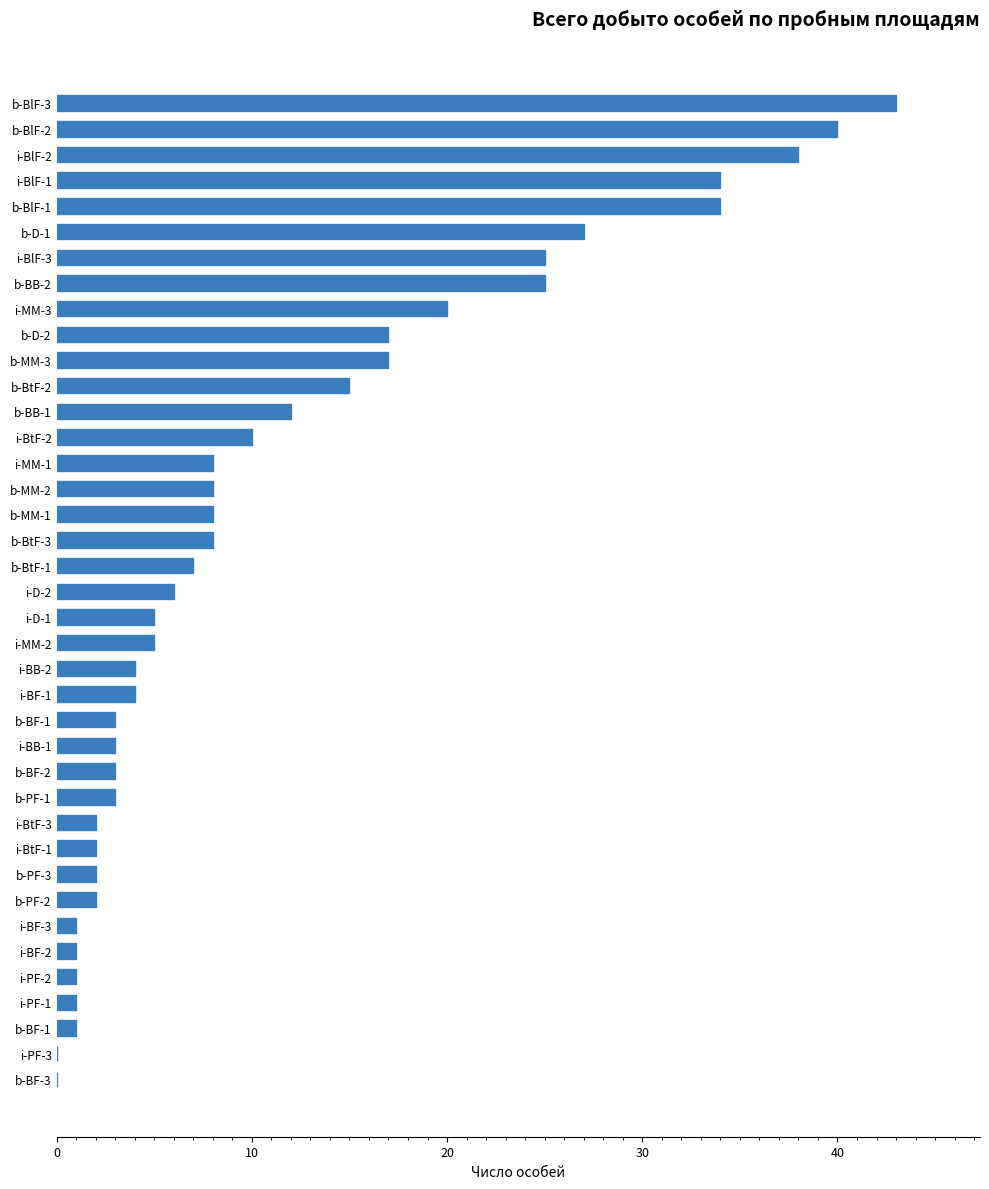

At which category does the chart reach its peak across all series?

b-BlF-3